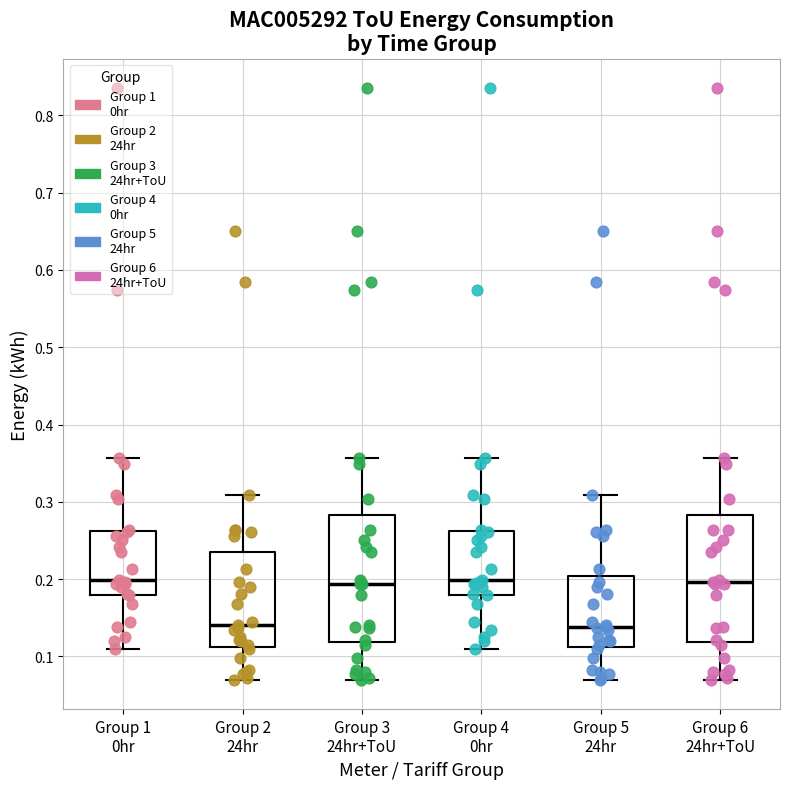

Where is the upper edge of the box for Group 4 0hr on the y-axis? The values are not printed on the chart, so give them approximately, as read against the axis.

0.26